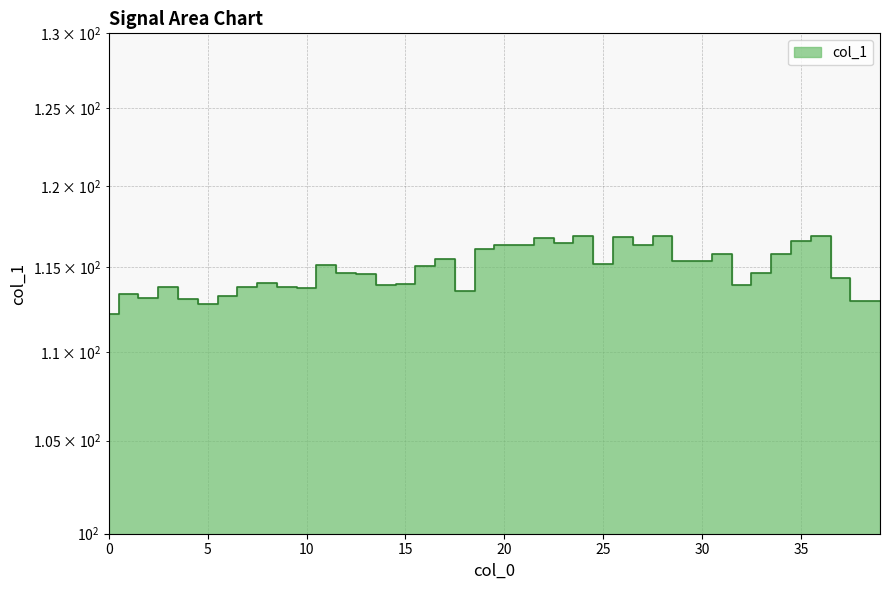

List the labels in order of value, largest first.

24, 28, 36, 26, 22, 35, 23, 21, 20, 27, 19, 31, 34, 17, 29, 30, 25, 11, 16, 33, 12, 13, 37, 8, 15, 14, 32, 3, 7, 9, 10, 18, 1, 6, 2, 4, 38, 39, 5, 0